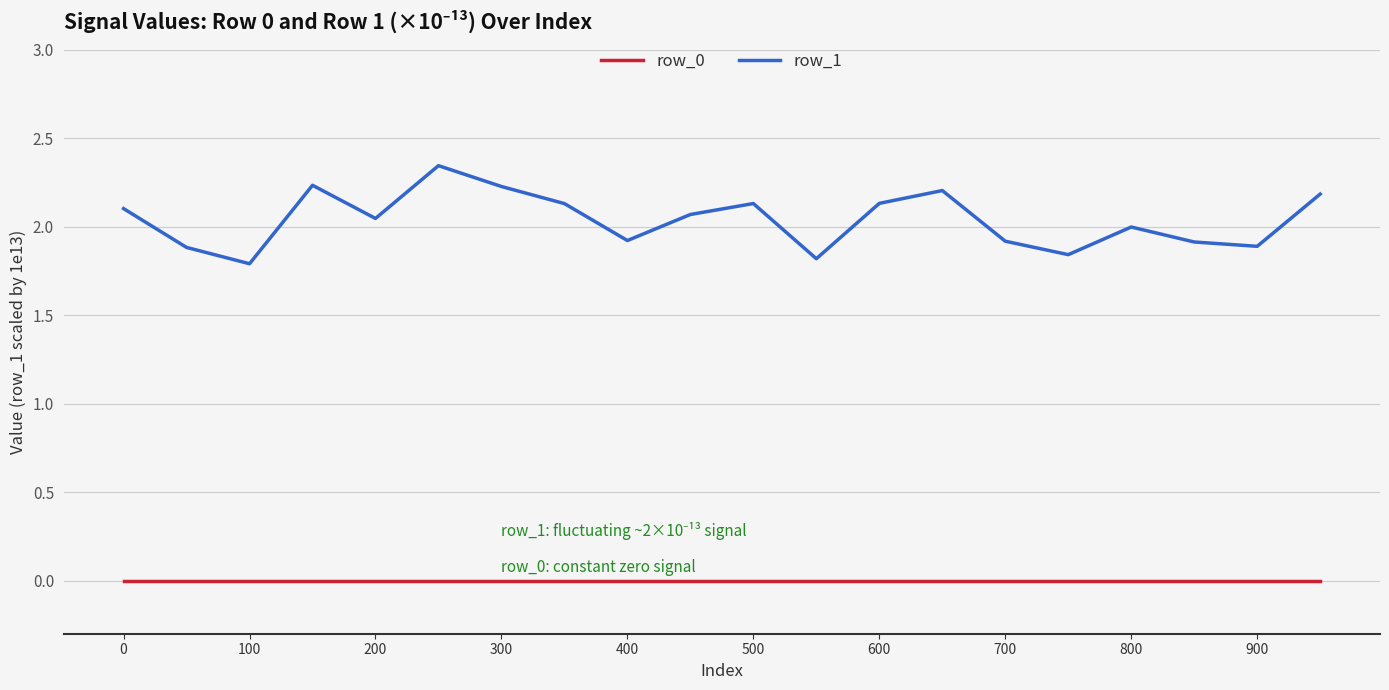

At how many categories does at least one series exceed 1?

20